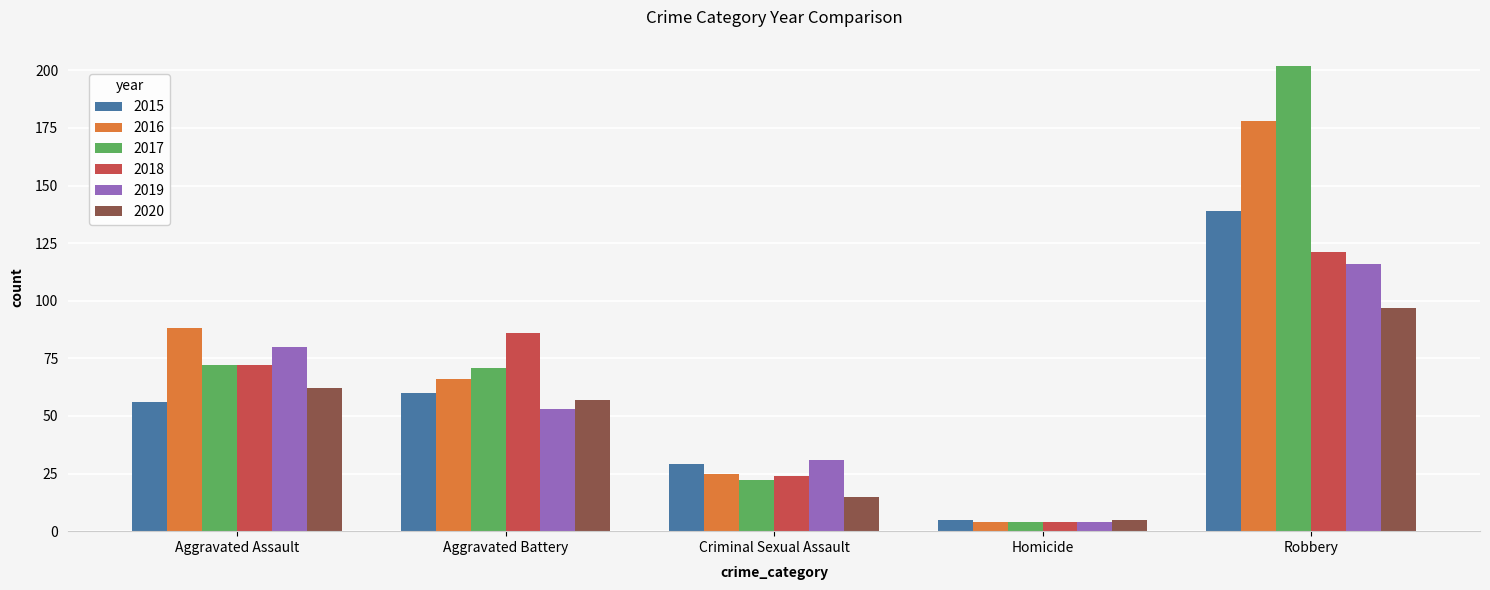

Read the 2016 value at Criminal Sexual Assault.

25